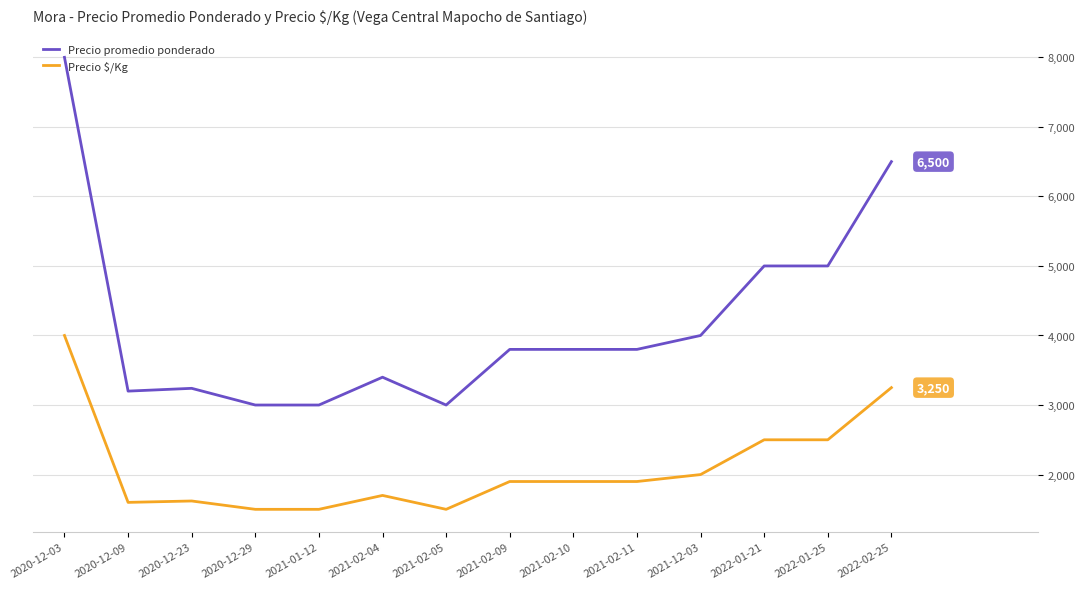

How many values in the Precio $/Kg series are below 1900?

6